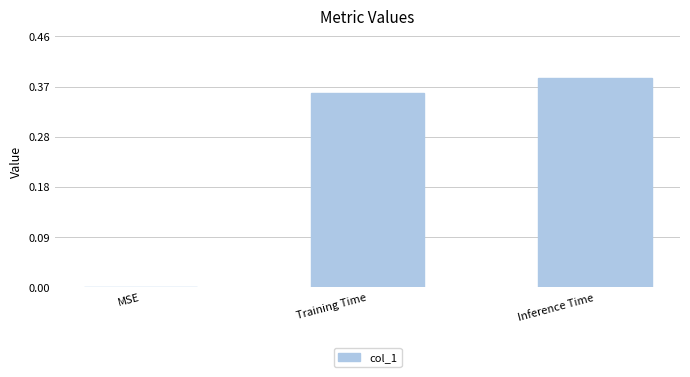

Count the values in the range 0 to 1.

3